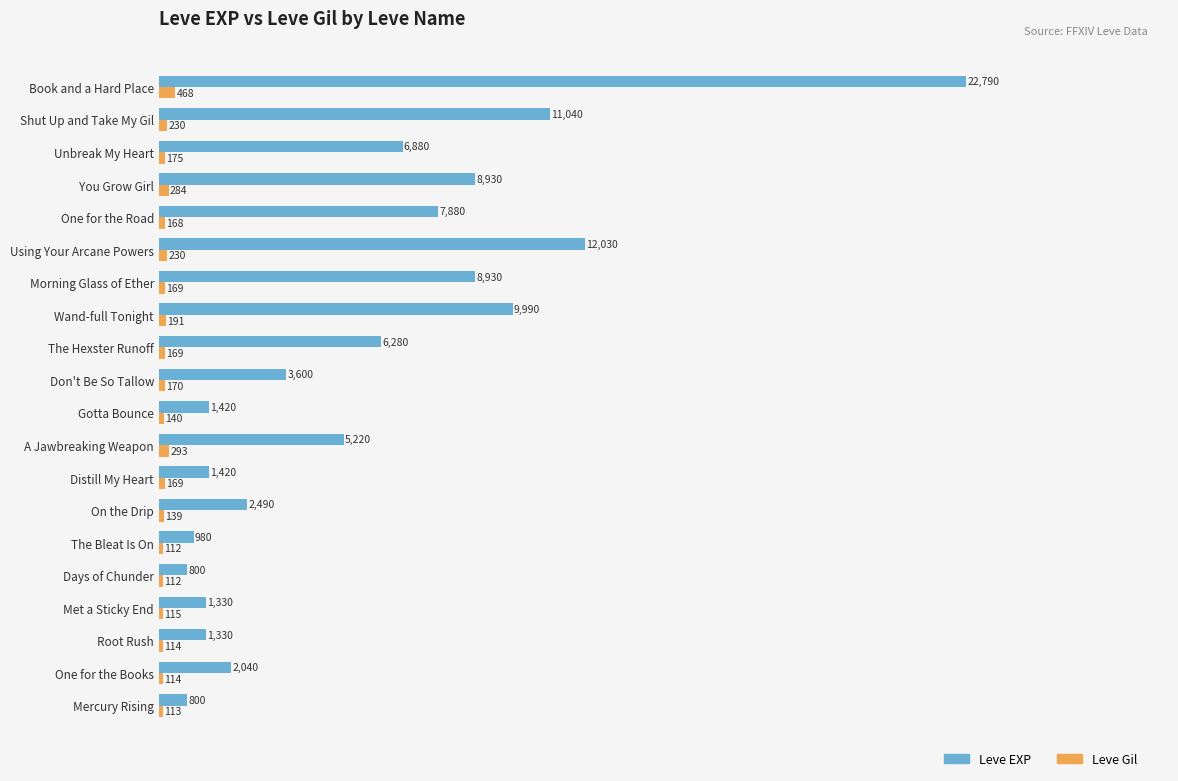

Which series has the largest total across all categories?

Leve EXP